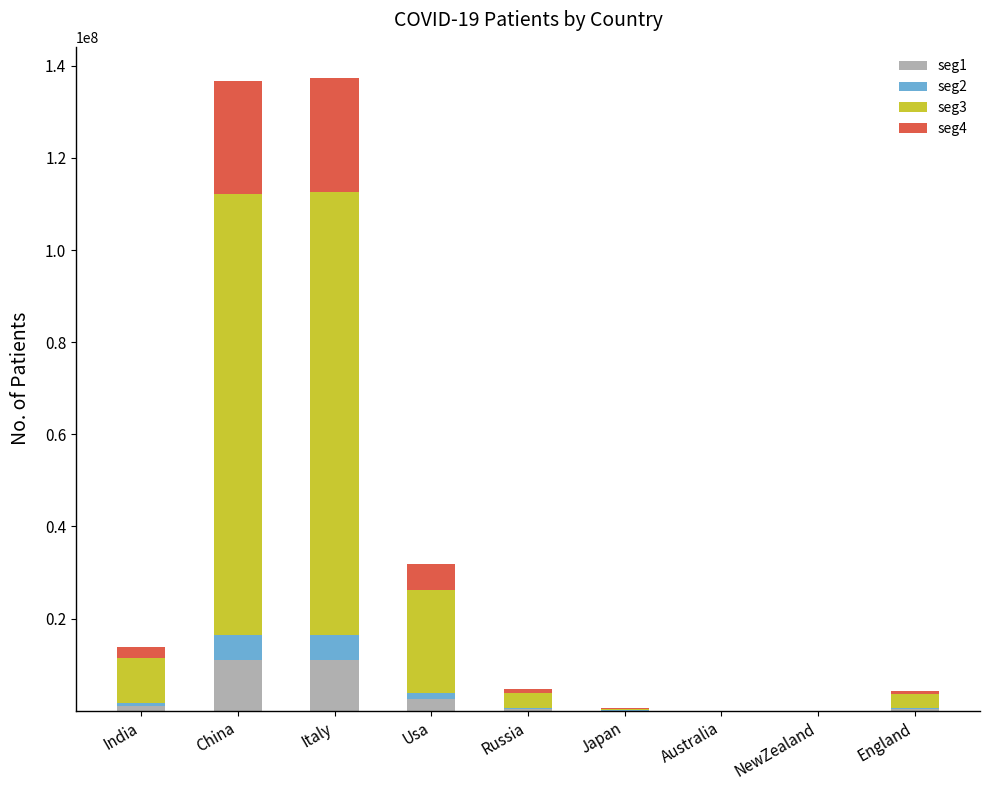

What is the total value across all series at Italy?

137266654.0